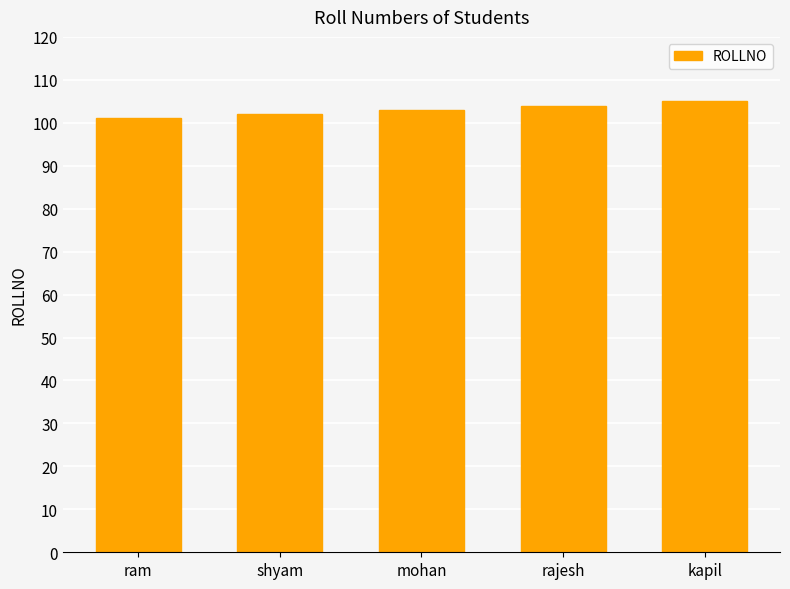

What is the ratio of the value at ram to the value at kapil?

1.0